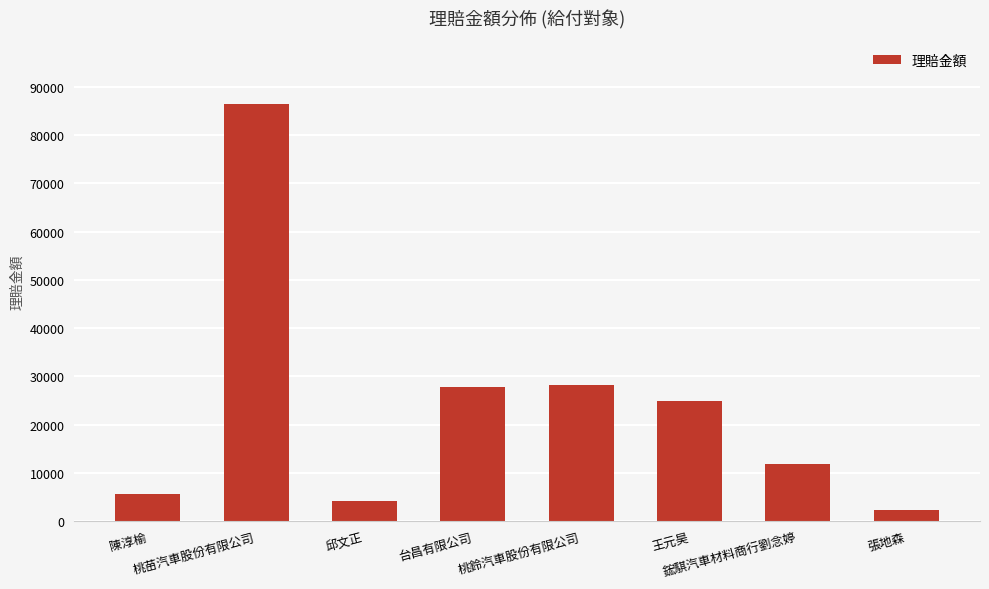

What is the sum of all values?

191548